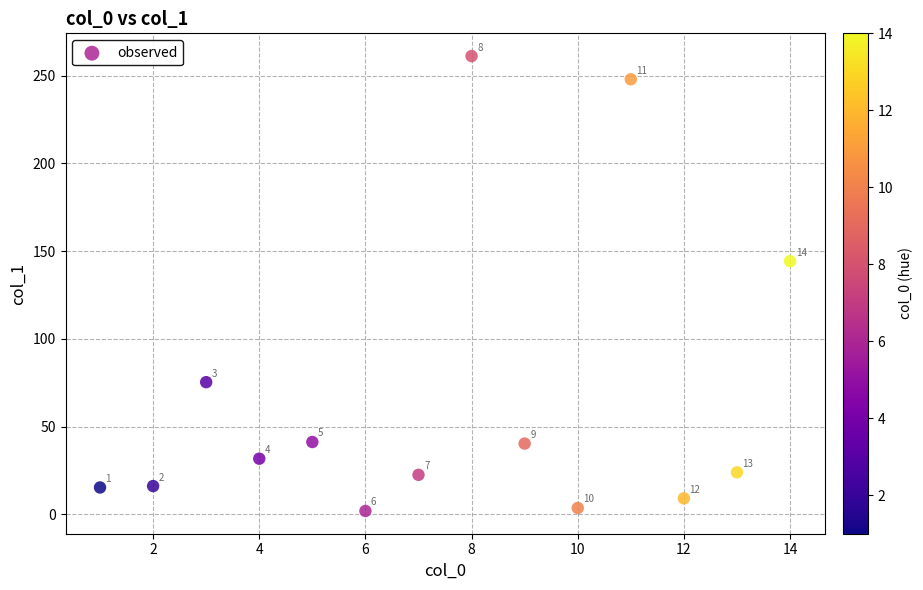

What is the range of X values (max minus min)?

13.0